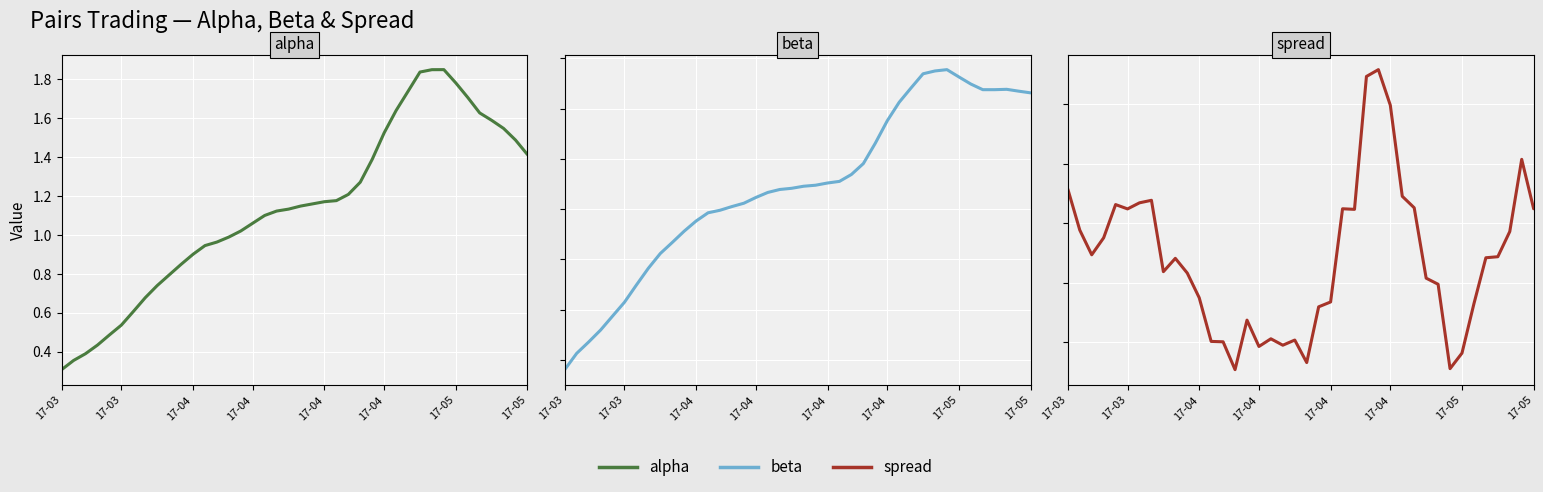

Which category has the lowest value across all series?

17-03